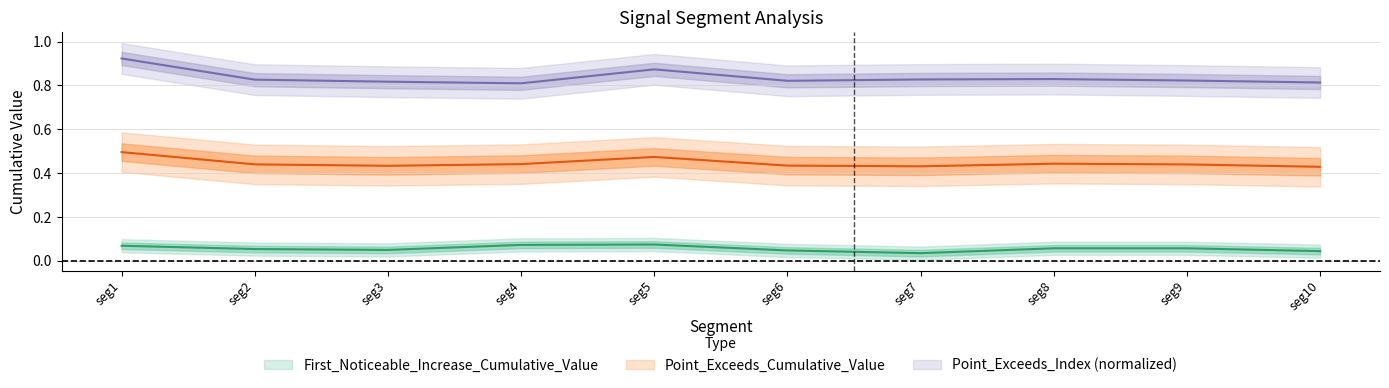

True or false: First_Noticeable_Increase_Cumulative_Value and Point_Exceeds_Cumulative_Value intersect in this chart.

False